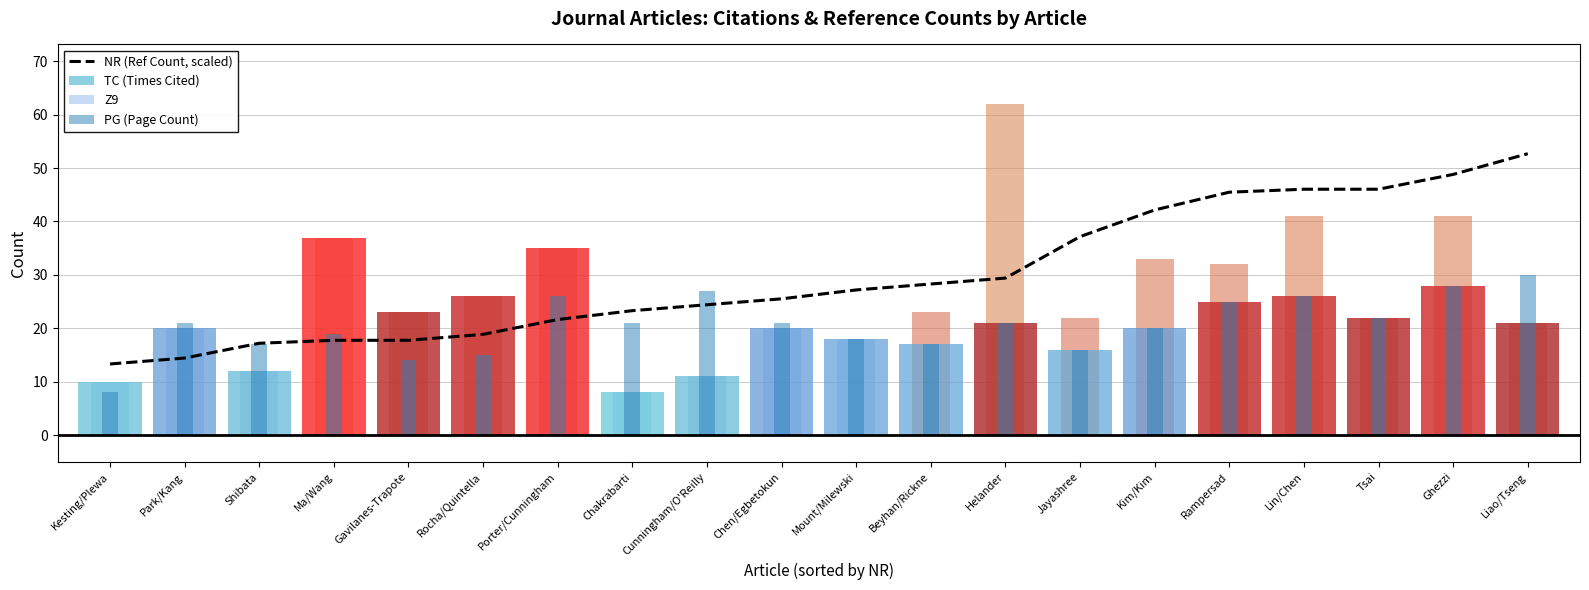

How many bars are there in total?

40